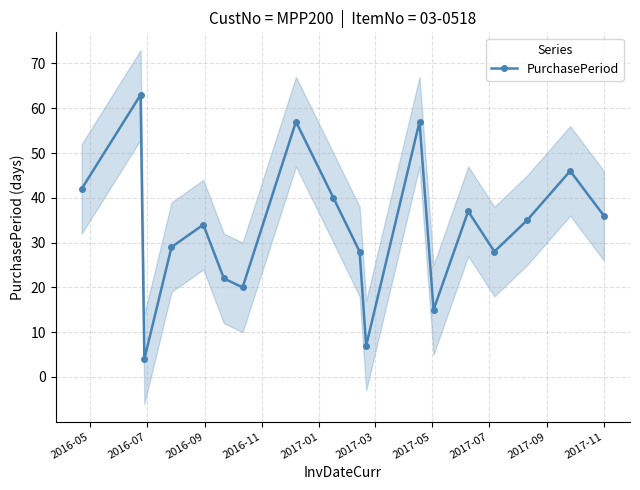

What is the value of the 9th point from the left?

40